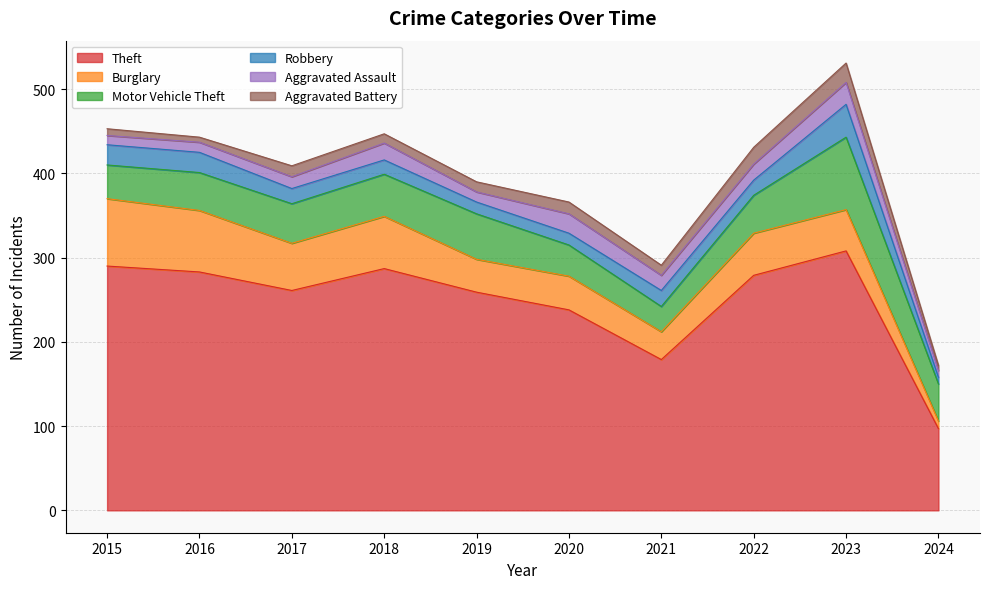

Rank the series at 2019 from lowest to highest value.

Aggravated Assault, Aggravated Battery, Robbery, Burglary, Motor Vehicle Theft, Theft